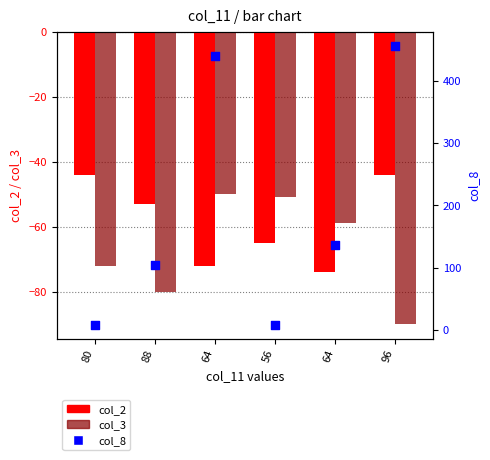

Which series has the largest total across all categories?

col_8